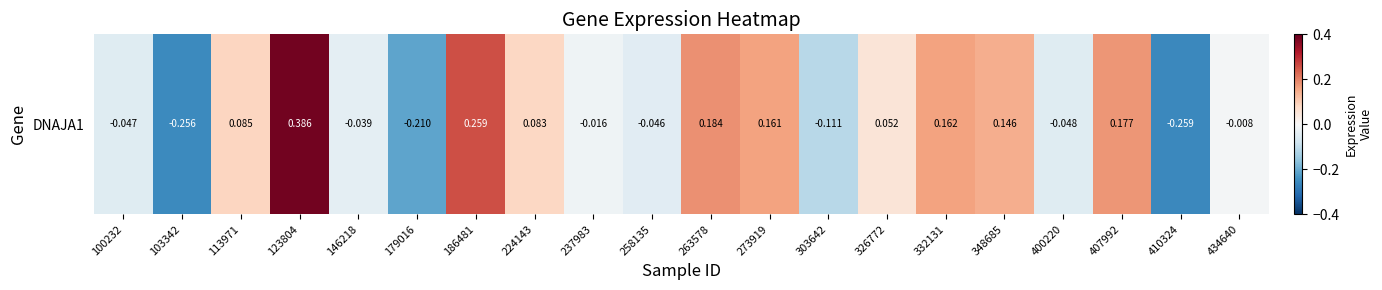

List the labels in order of value, largest first.

123804, 186481, 263578, 407992, 332131, 273919, 348685, 113971, 224143, 326772, 434640, 237983, 146218, 258135, 100232, 400220, 303642, 179016, 103342, 410324